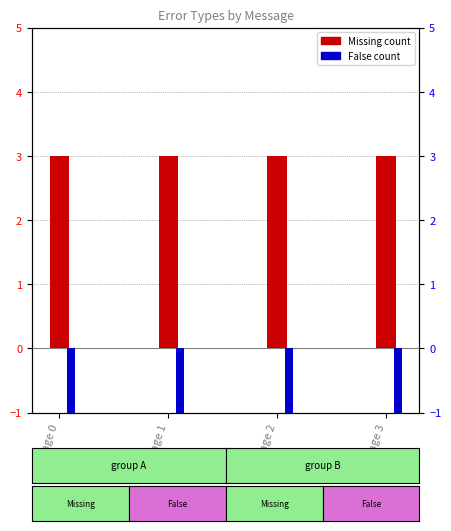

How many values in the False series are below -1?

1